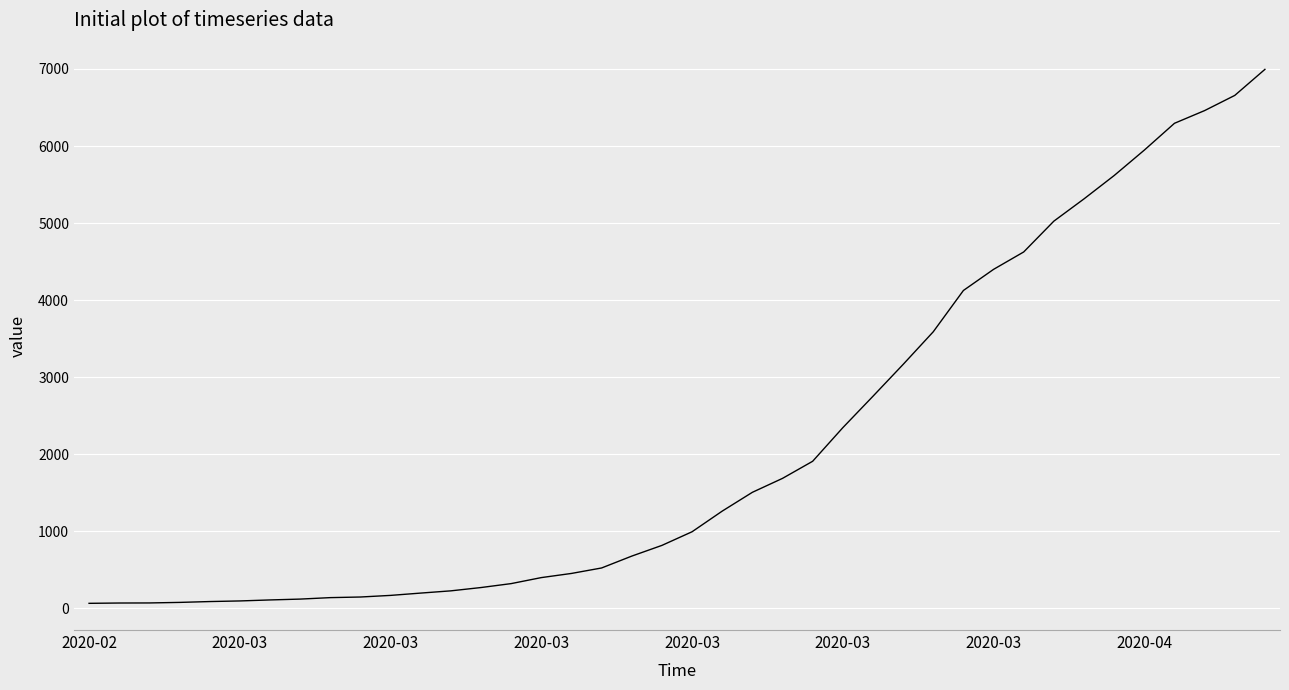

What is the maximum value shown in the chart?

6995